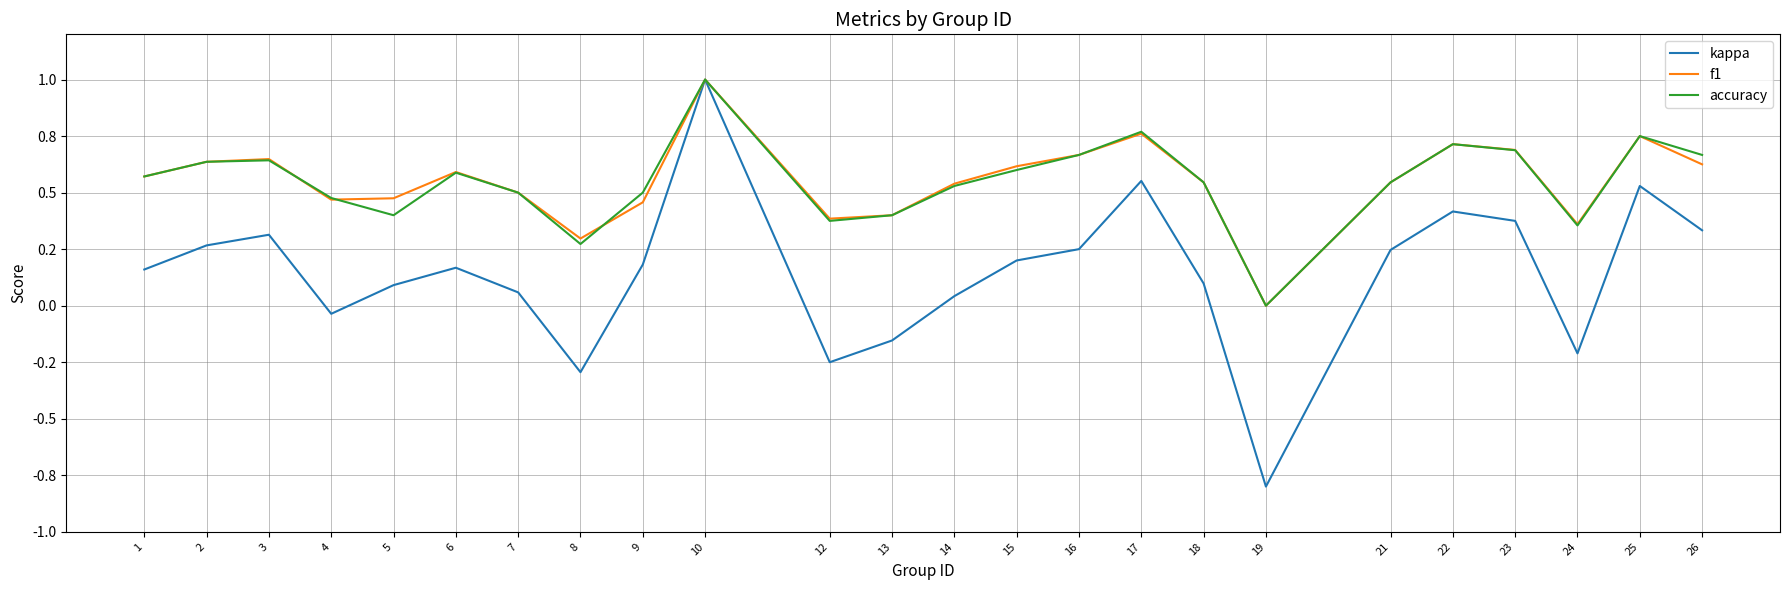

What is the greatest value displayed?

1.0